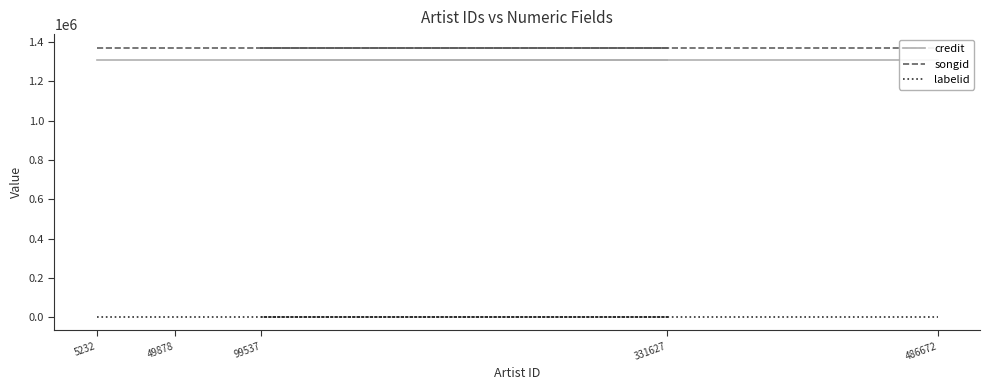

True or false: labelid and songid intersect in this chart.

False